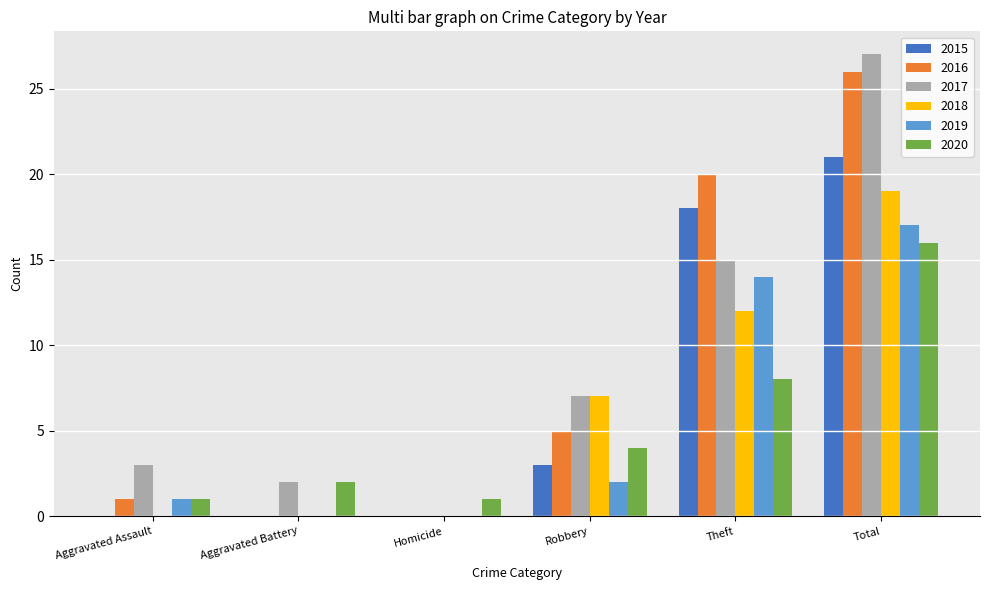

Is the value of 2019 at Theft greater than the value of 2018 at Aggravated Assault?

Yes